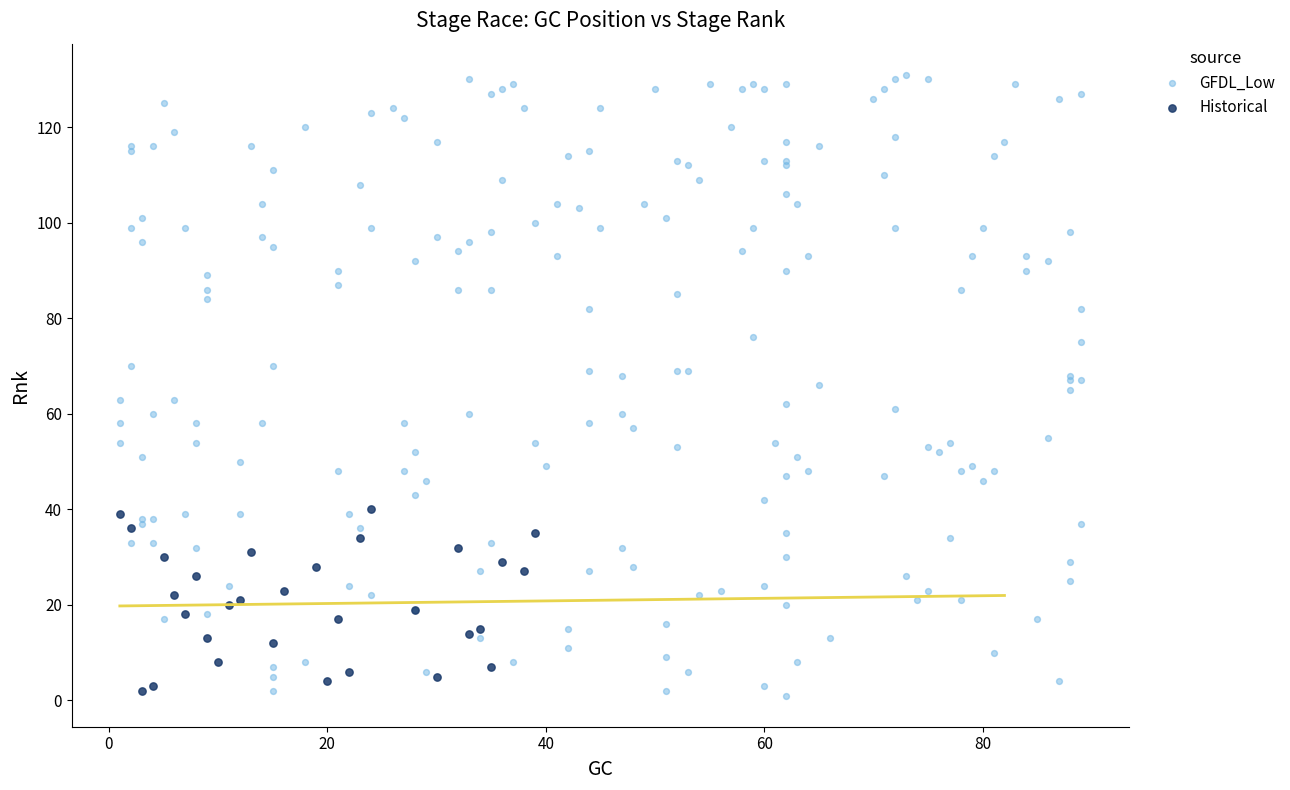

Which series has the largest Y range (max minus min)?

GFDL_Low